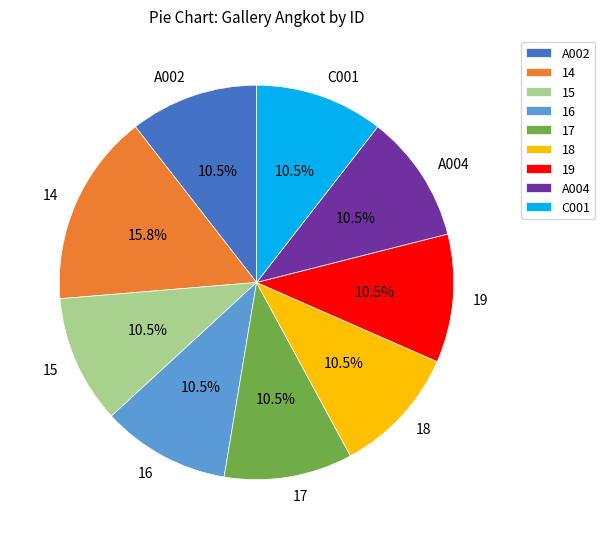

Does any single category account for the majority?

No